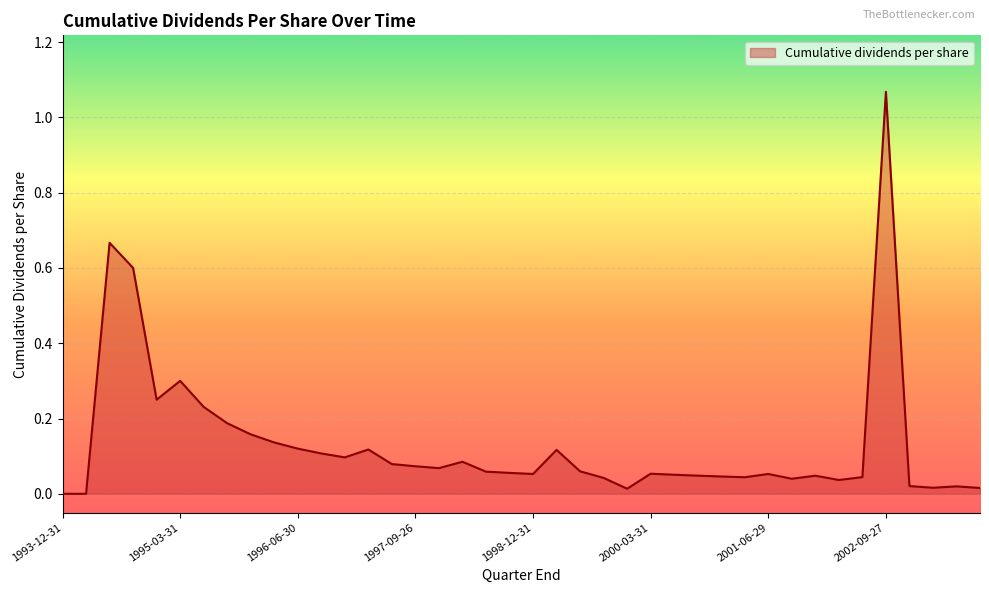

Does the chart have visible grid lines?

Yes